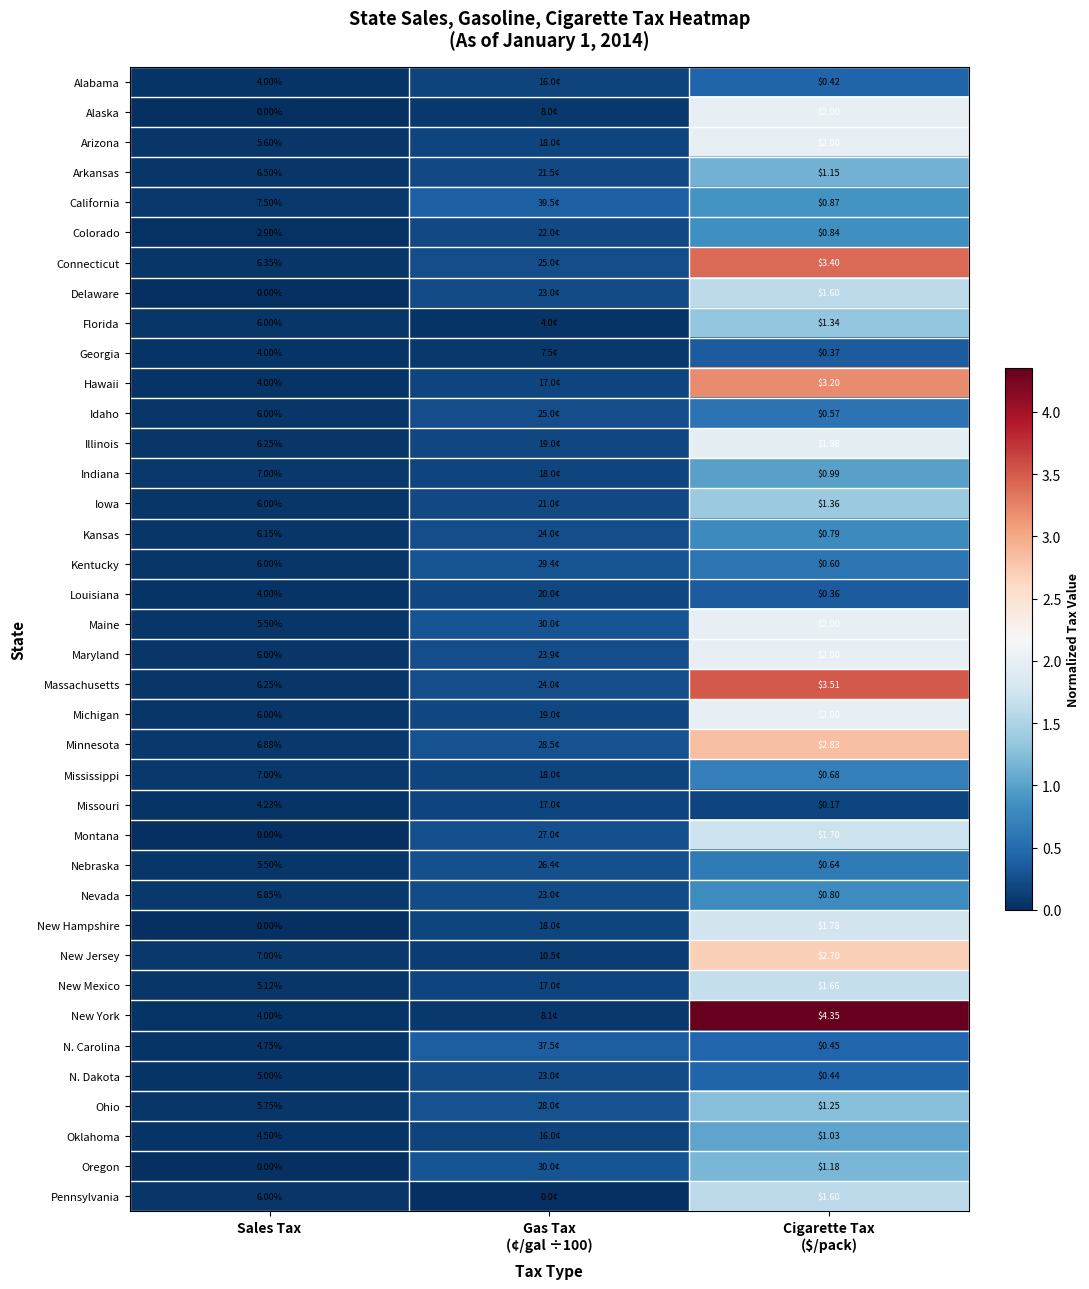

List the series in order of their peak value, lowest first.

Missouri, Louisiana, Georgia, Alabama, N. Dakota, N. Carolina, Idaho, Kentucky, Nebraska, Mississippi, Kansas, Nevada, Colorado, California, Indiana, Oklahoma, Arkansas, Oregon, Ohio, Florida, Iowa, Delaware, Pennsylvania, New Mexico, Montana, New Hampshire, Illinois, Alaska, Arizona, Maine, Maryland, Michigan, New Jersey, Minnesota, Hawaii, Connecticut, Massachusetts, New York